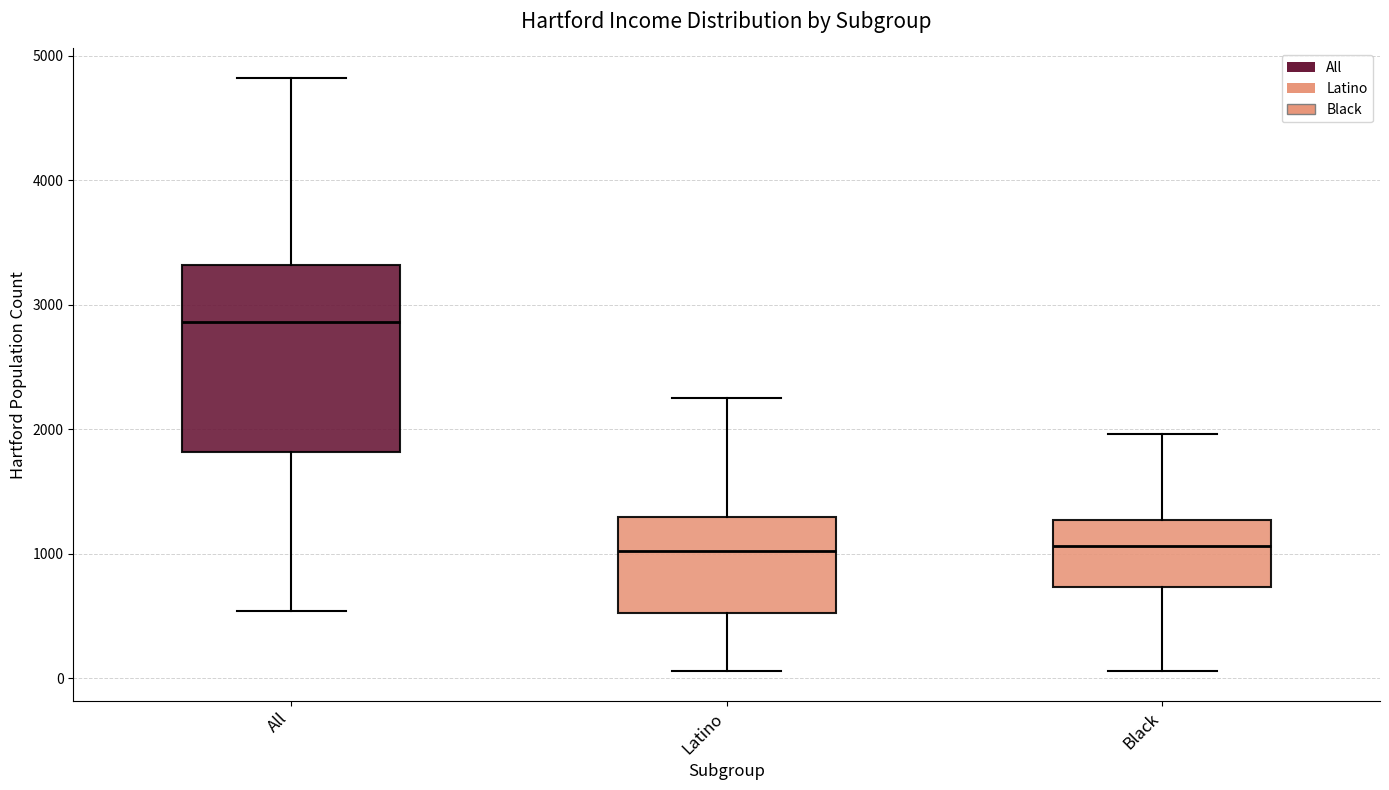

Where is the lower edge of the box for All on the y-axis? The values are not printed on the chart, so give them approximately, as read against the axis.

1800